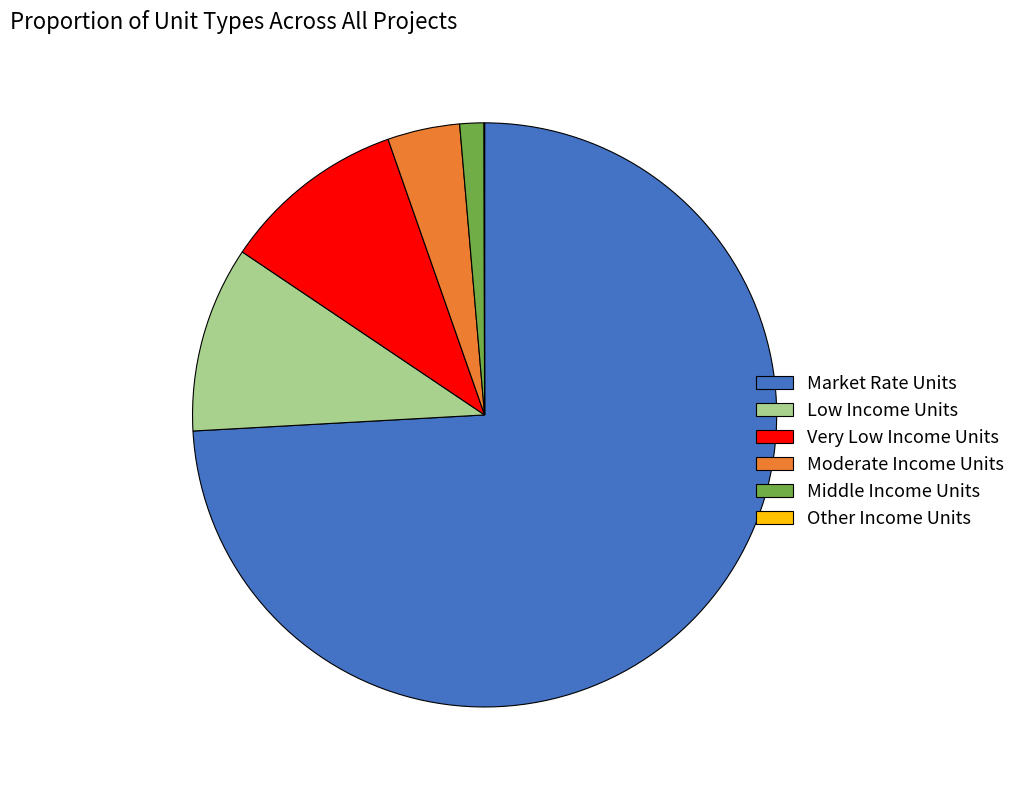

Which slice is the largest?

Market Rate Units